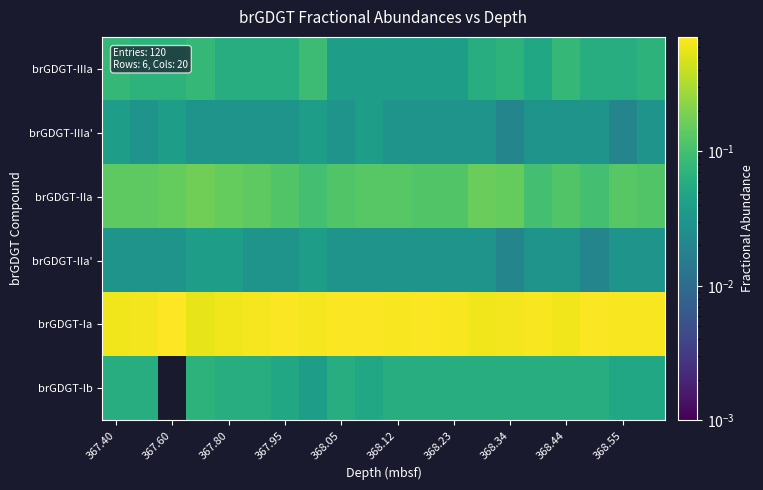

Reading left to right, extract all data points from this chart.

brGDGT-IIIa: 0.1	0.1	0.1	0.1	0.1	0.1	0.1	0.1	0.0	0.0	0.0	0.0	0.0	0.1	0.1	0.1	0.1	0.1	0.1	0.1
brGDGT-IIIa': 0.0	0.0	0.0	0.0	0.0	0.0	0.0	0.0	0.0	0.0	0.0	0.0	0.0	0.0	0.0	0.0	0.0	0.0	0.0	0.0
brGDGT-IIa: 0.1	0.1	0.1	0.2	0.1	0.1	0.1	0.1	0.1	0.1	0.1	0.1	0.1	0.2	0.1	0.1	0.1	0.1	0.1	0.1
brGDGT-IIa': 0.0	0.0	0.0	0.0	0.0	0.0	0.0	0.0	0.0	0.0	0.0	0.0	0.0	0.0	0.0	0.0	0.0	0.0	0.0	0.0
brGDGT-Ia: 0.6	0.6	0.7	0.6	0.6	0.7	0.7	0.7	0.7	0.7	0.7	0.7	0.7	0.6	0.6	0.7	0.6	0.7	0.7	0.7
brGDGT-Ib: 0.1	0.1	0.0	0.1	0.1	0.1	0.1	0.0	0.1	0.1	0.1	0.1	0.1	0.1	0.1	0.1	0.1	0.1	0.1	0.1